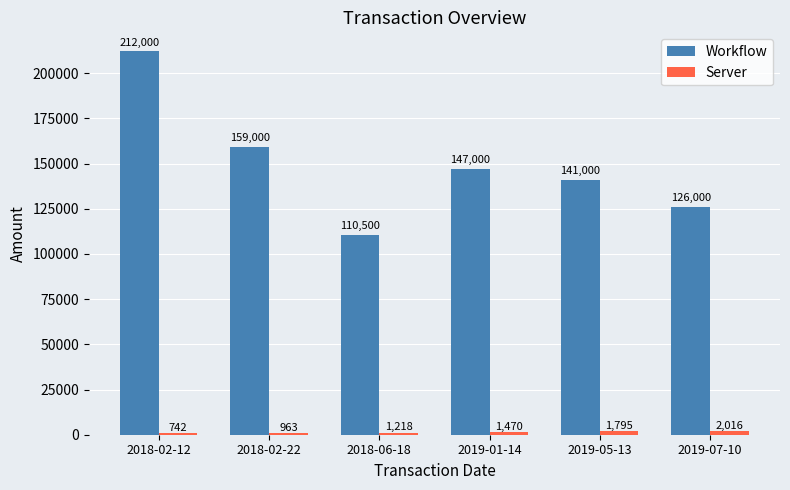

Which series has the largest total across all categories?

Workflow